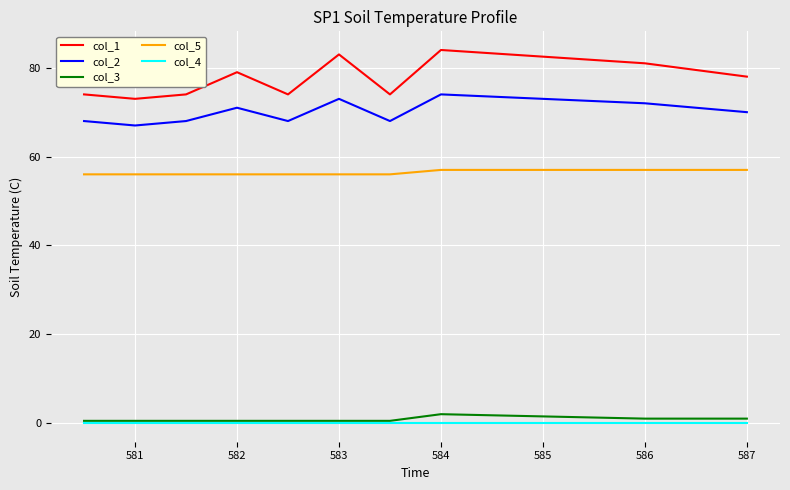

Which series has the largest total across all categories?

col_1